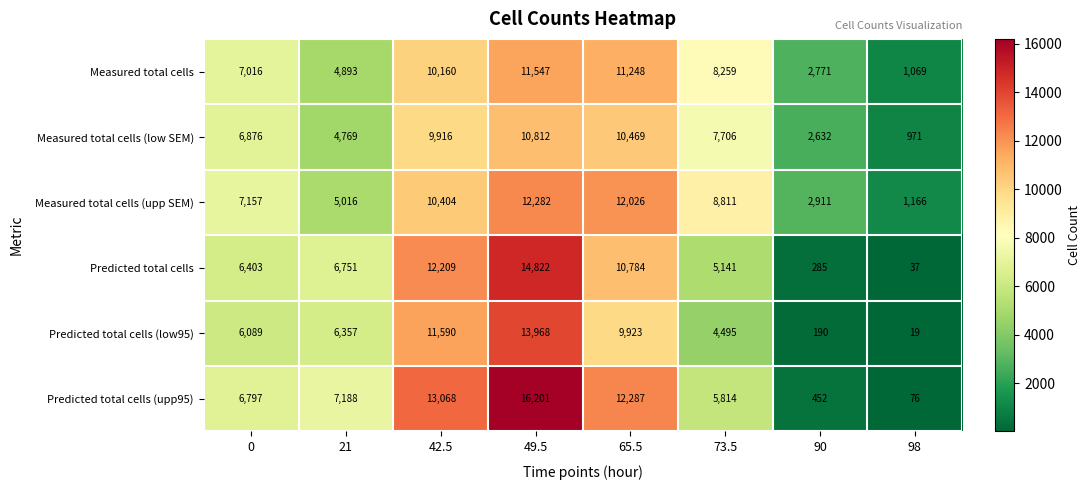

How many data points in Measured total cells (low SEM) are less than 7706?

4